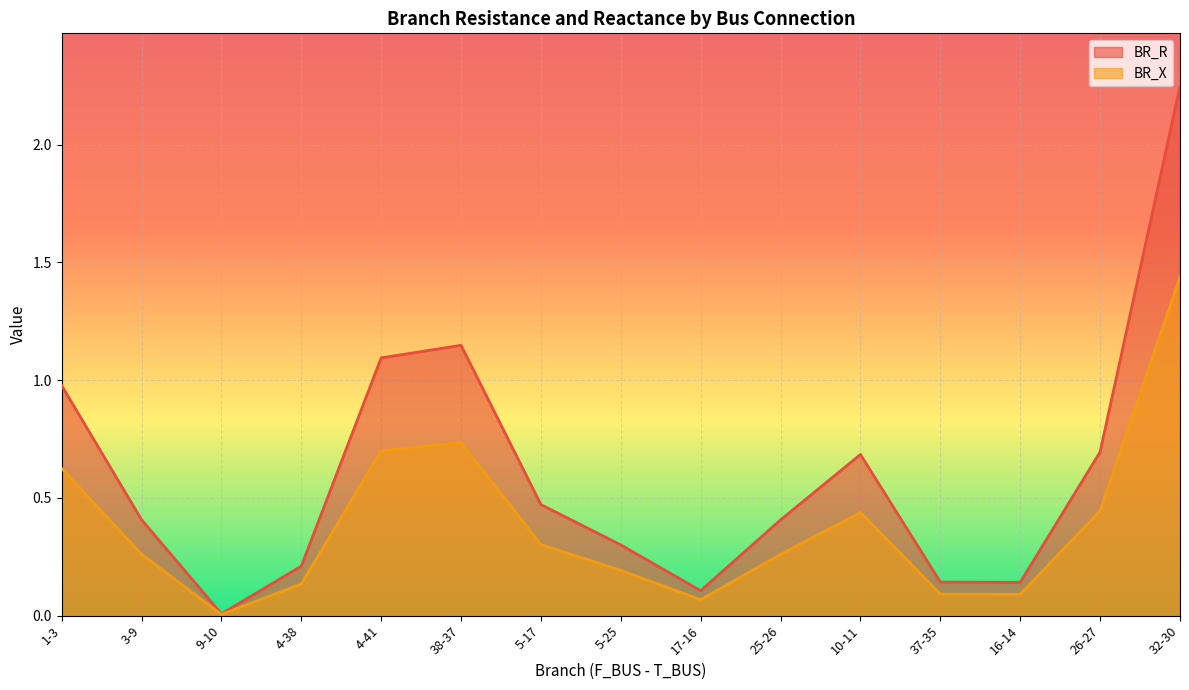

How many interior local peaks does the BR_X series have?

2